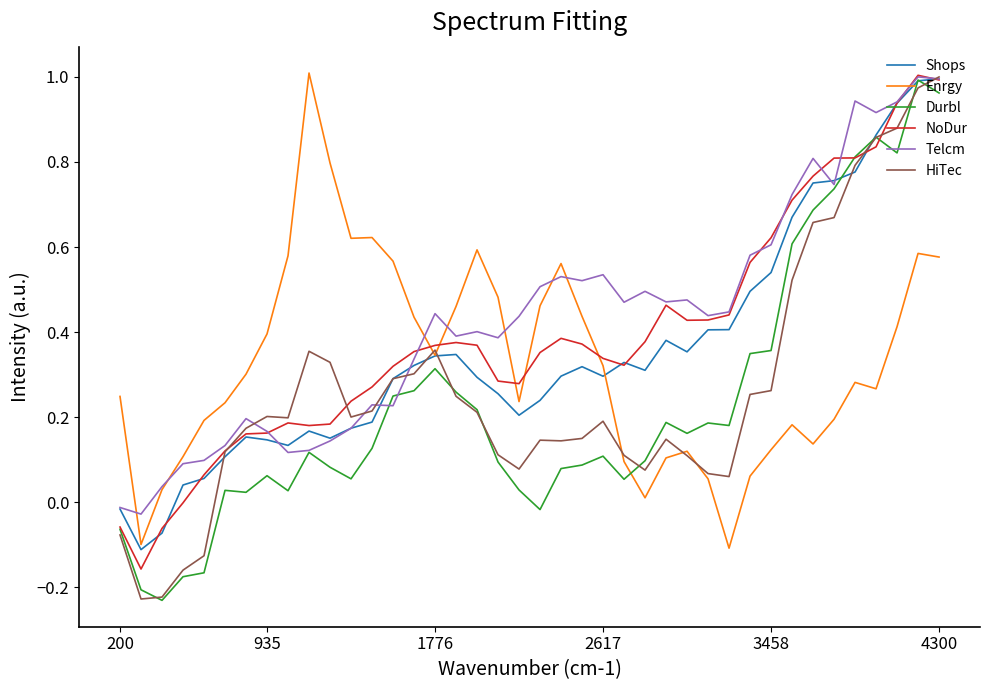

How many times do Enrgy and NoDur cross each other?

5